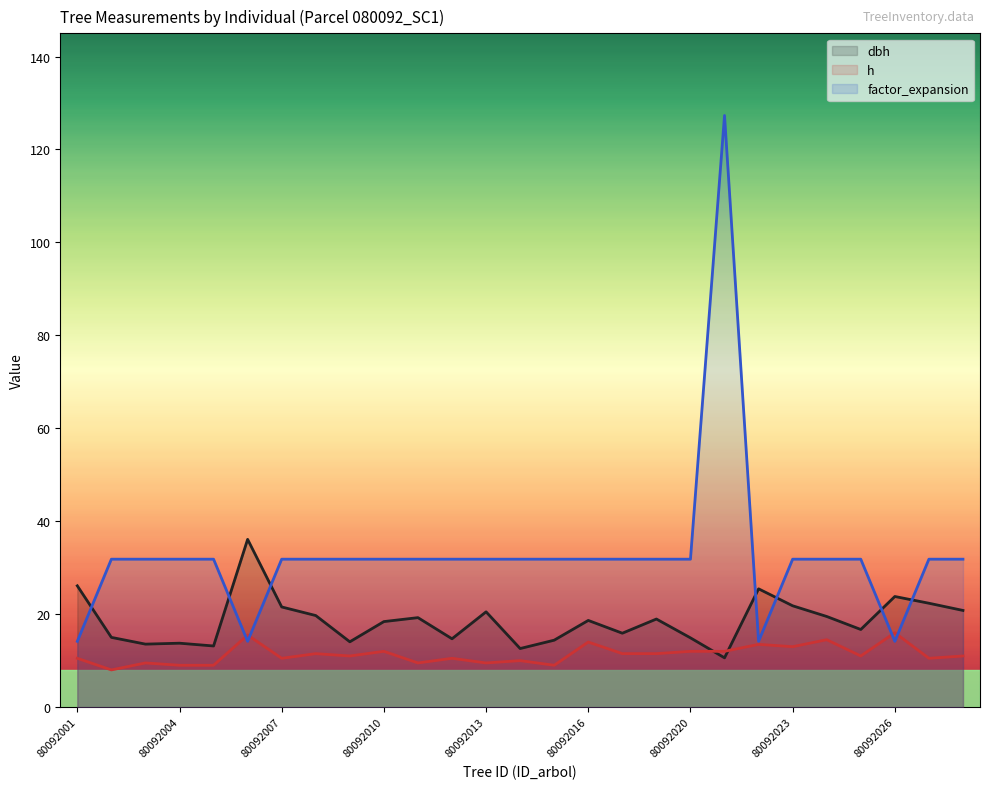

True or false: dbh has a value of 62.5 at 80092006.

False